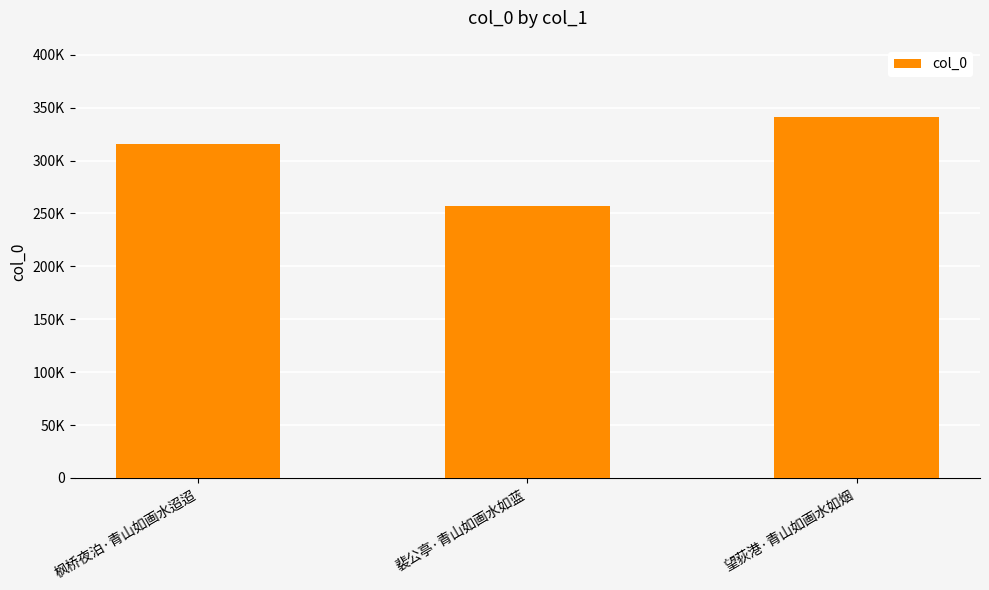

Rank the categories by value from highest to lowest.

望荻港·青山如画水如烟, 枫桥夜泊·青山如画水迢迢, 裴公亭·青山如画水如蓝